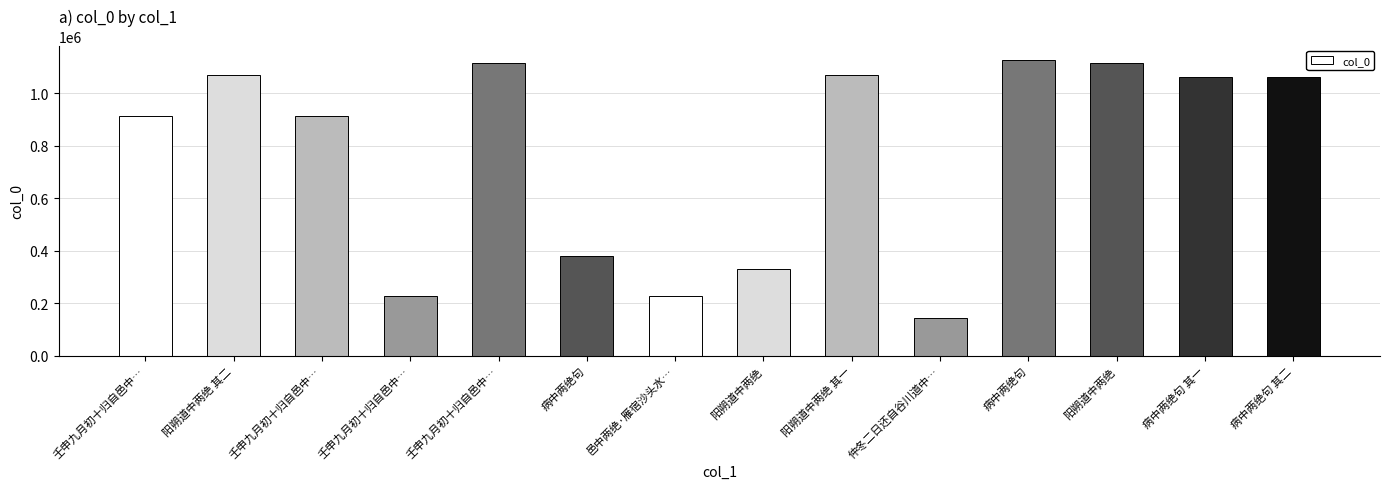

How many values are below 1061154?

7